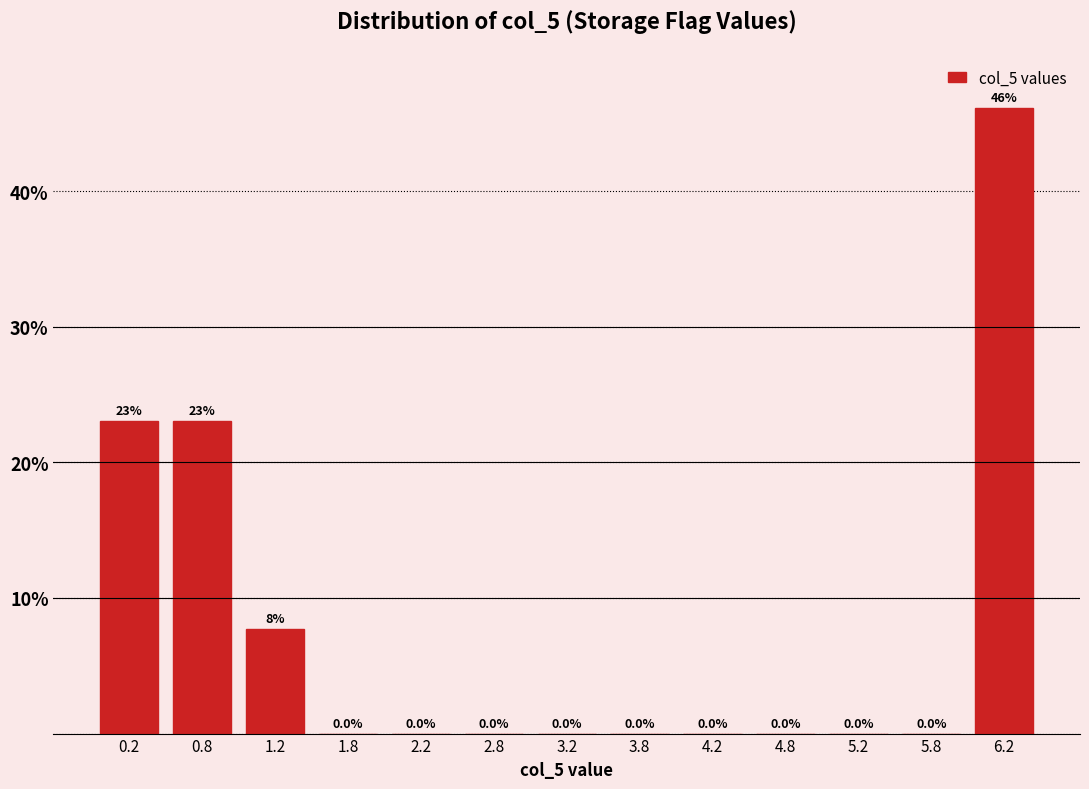

Over which range of the x-axis is the bar tallest?

6.0 to 6.5